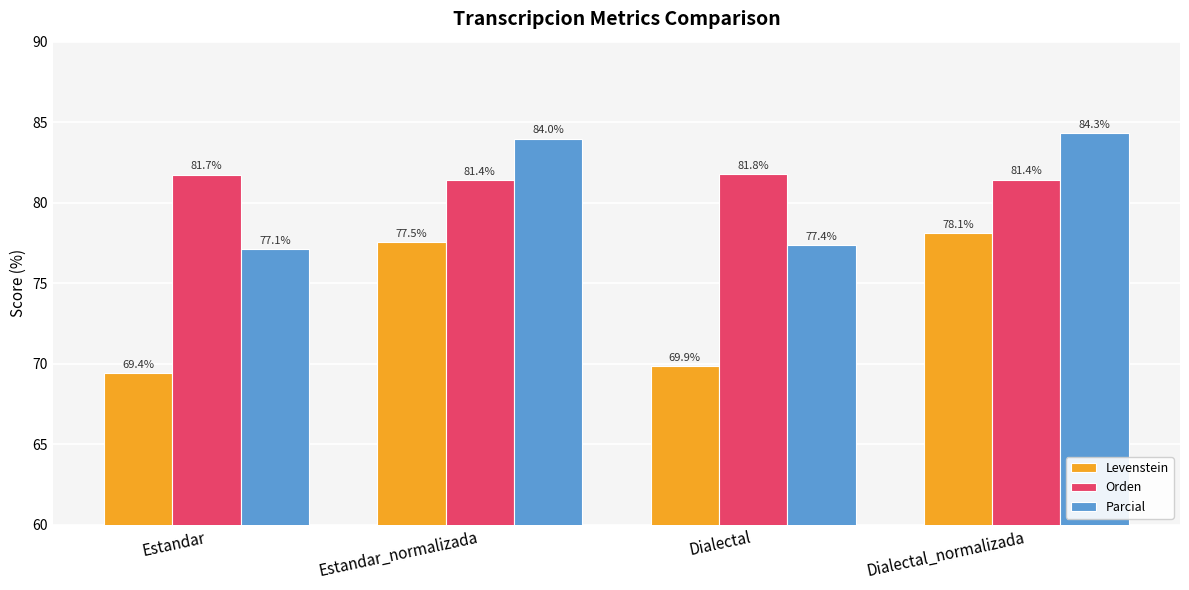

Which series has the widest spread of values?

Levenstein